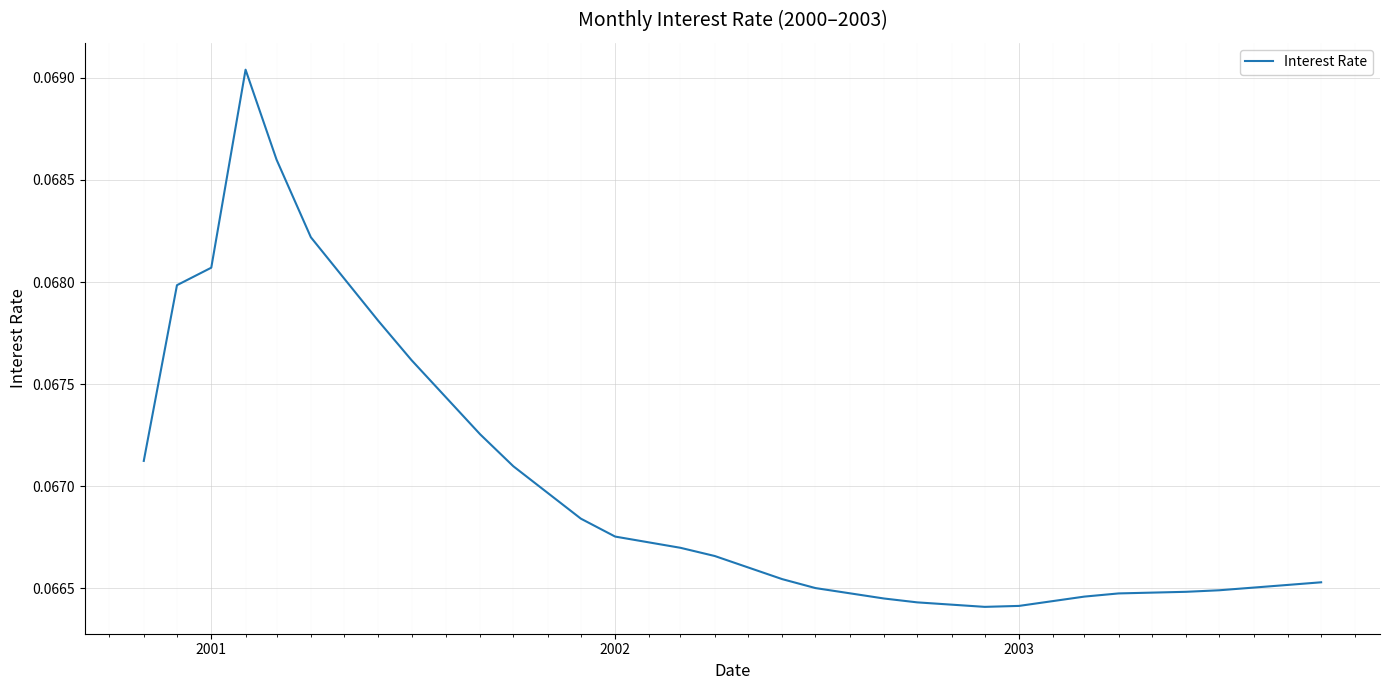

What is the minimum value shown in the chart?

0.1